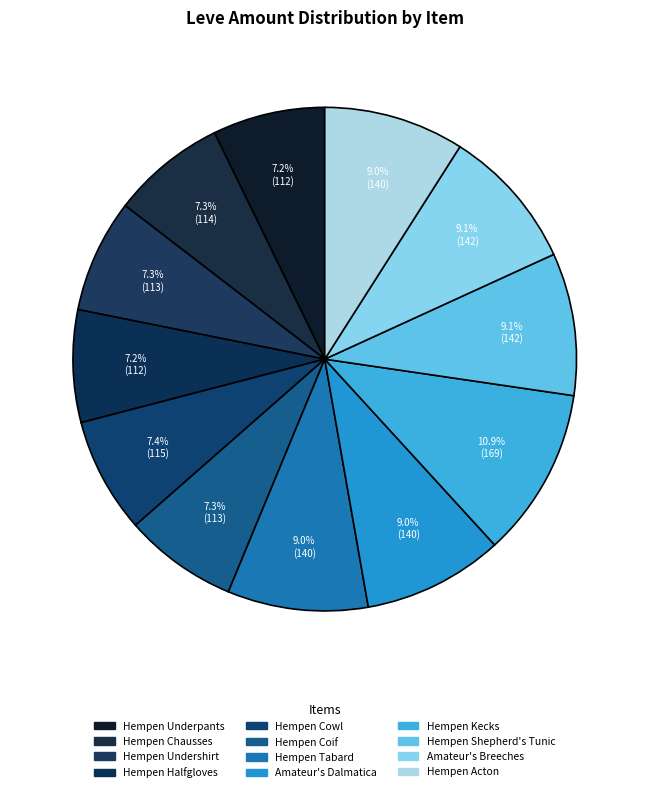

Combined, what portion of the pie is Hempen Halfgloves and Hempen Underpants?

14.4%